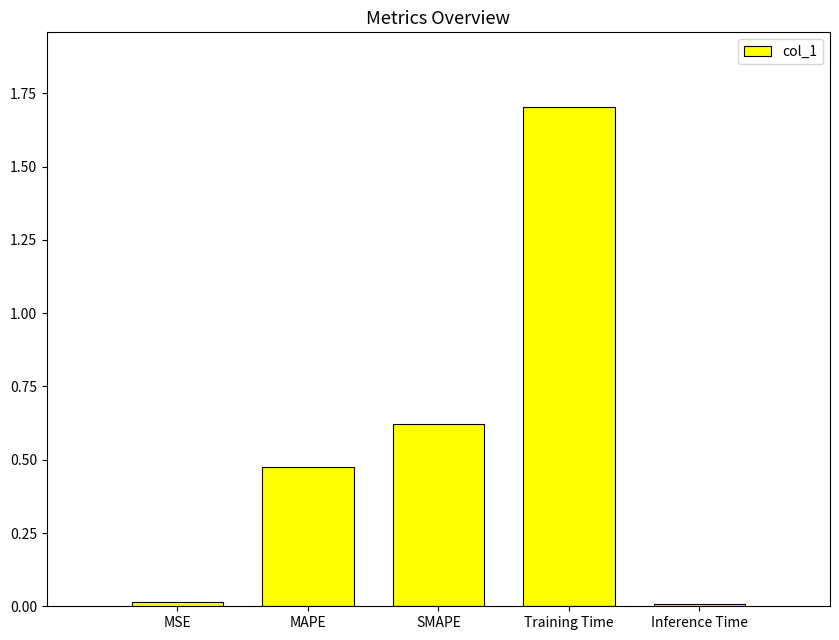

What position from the left is SMAPE?

3